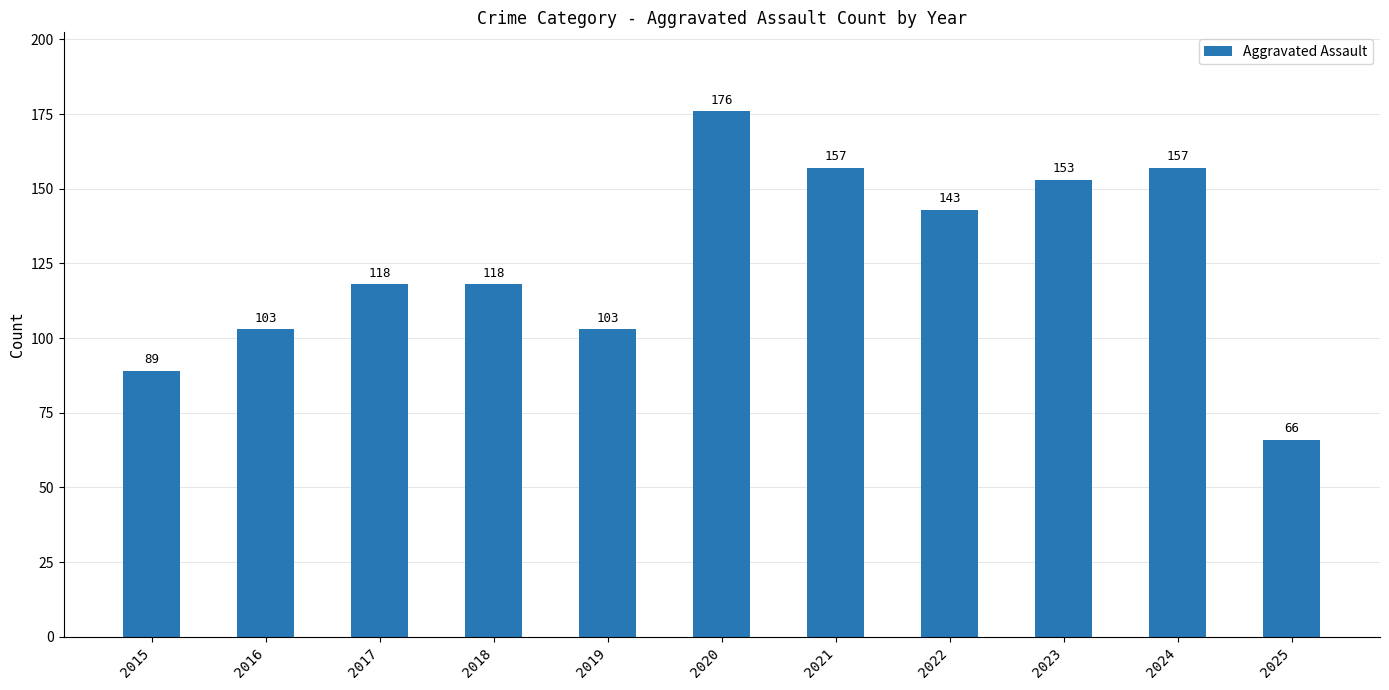

What is the difference between the maximum and minimum values?

110